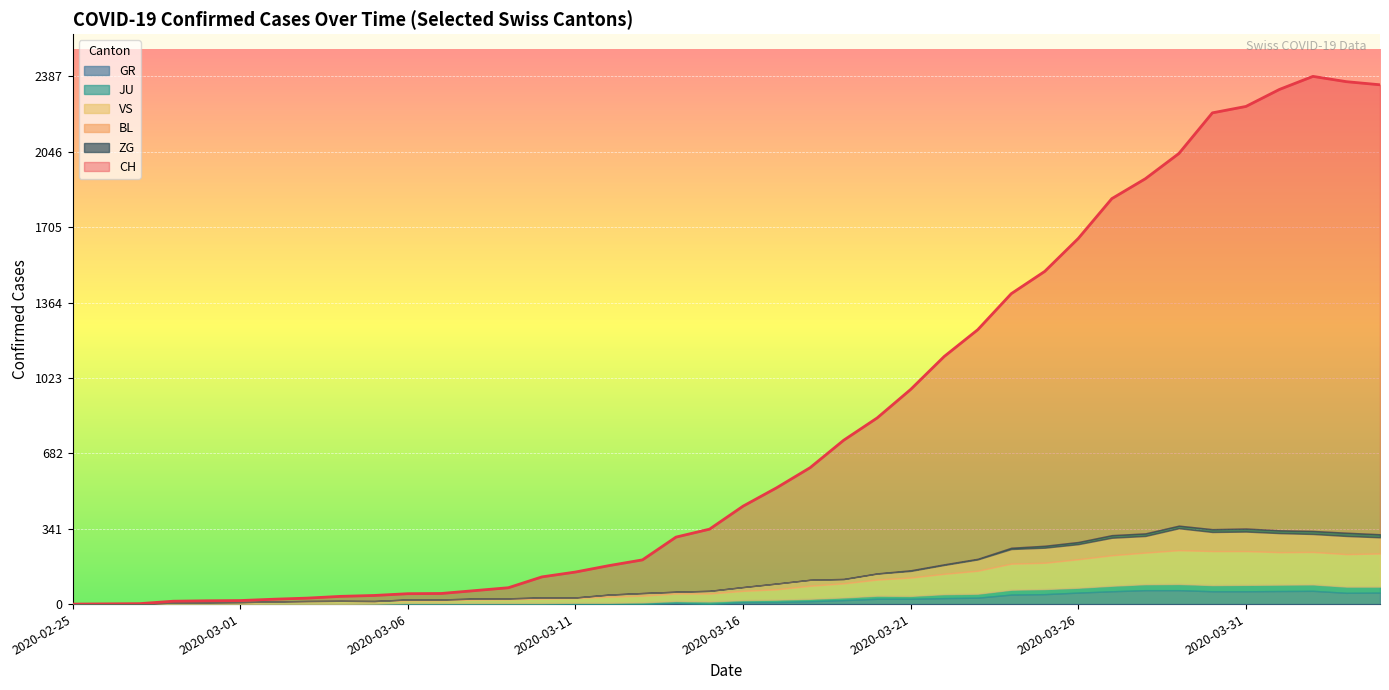

How many values in the BL series exceed 17?

19